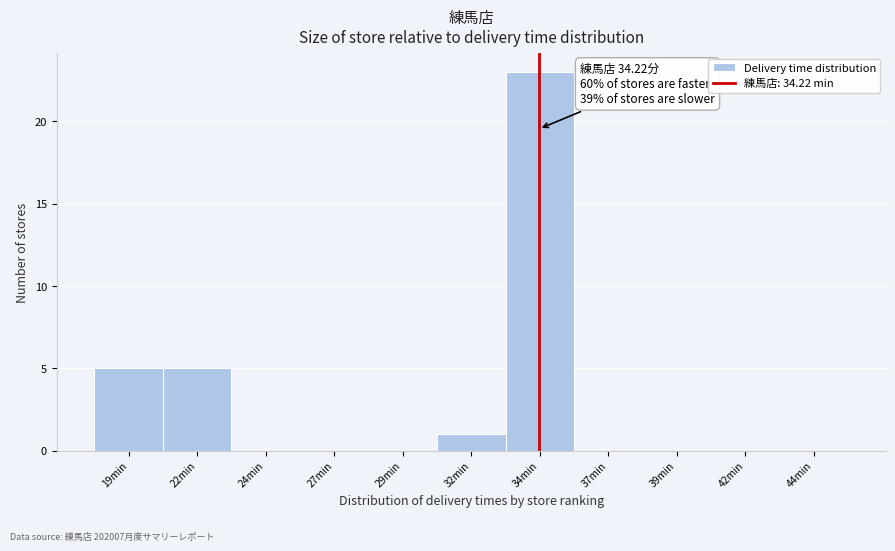

Which range on the x-axis has the tallest bar?

33.0 to 35.5